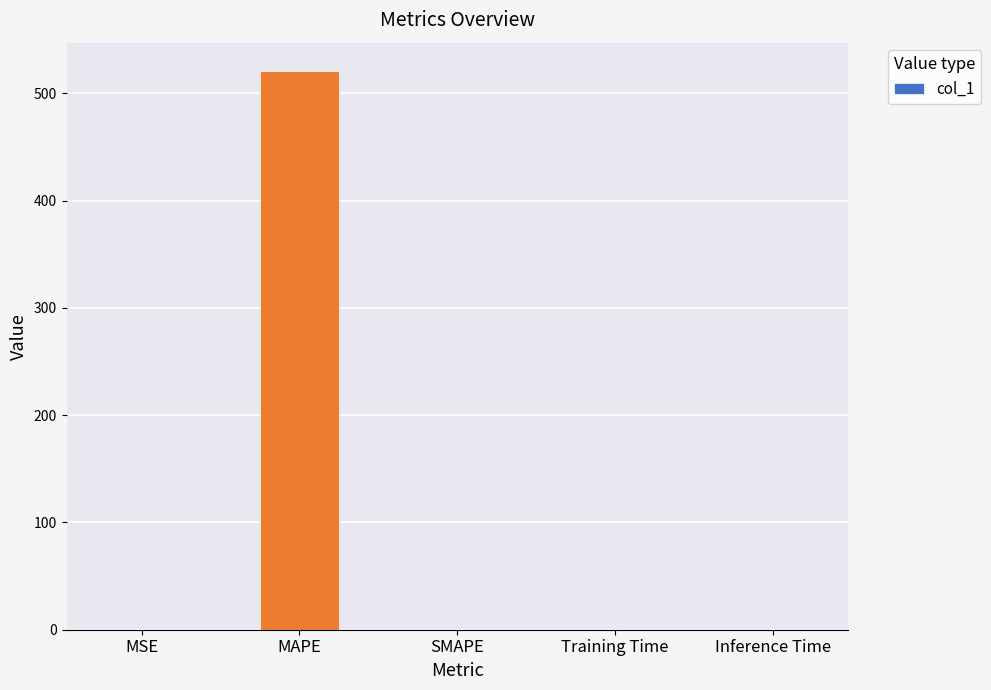

What is the sum of all values?

521.1